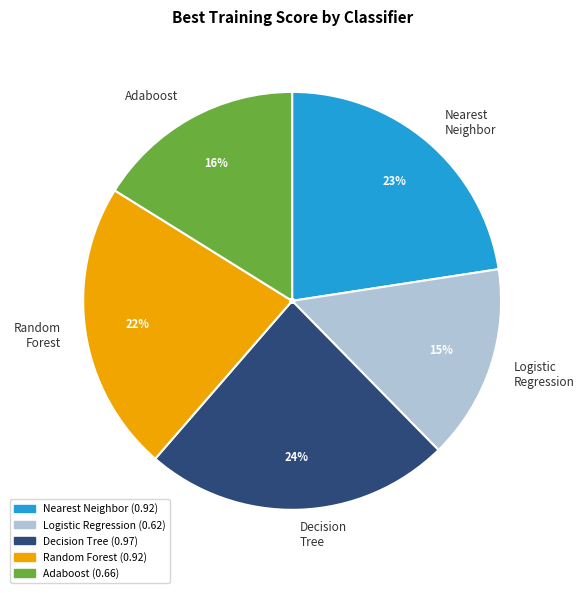

Which has a higher value, Adaboost or Decision Tree?

Decision Tree